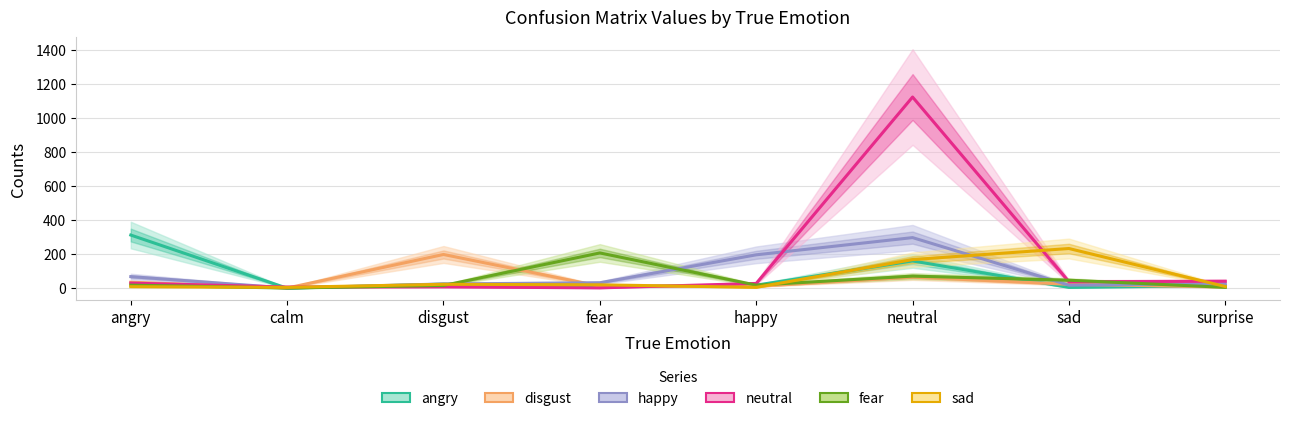

Which has a higher value, neutral or angry?

angry